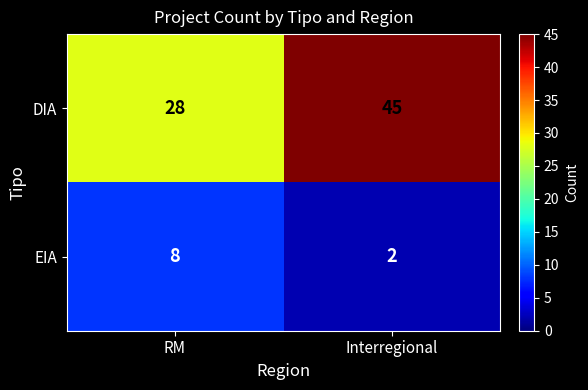

What is the difference between the EIA values at Interregional and RM?

6